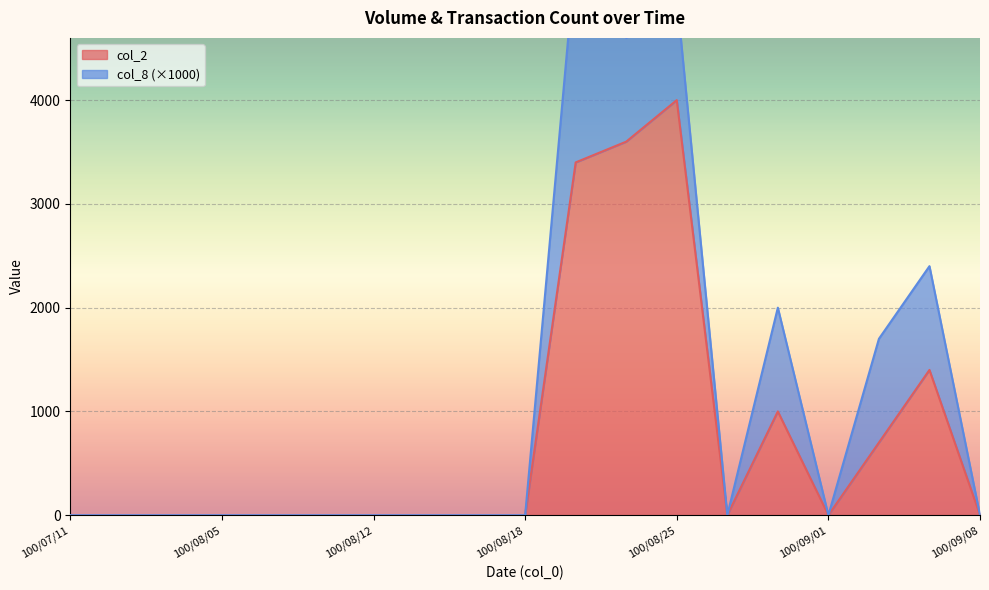

How many points are higher than both their immediate neighbors (excluding endpoints)?

3